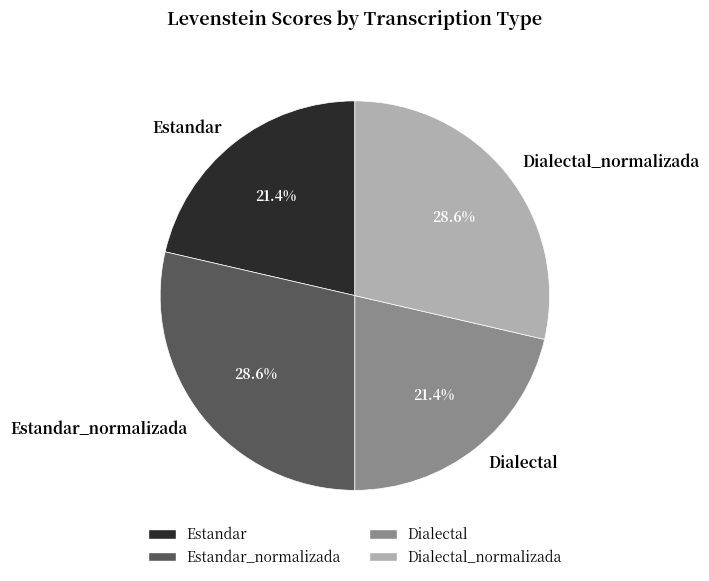

To the nearest percent, what is the average slice percentage?

25%